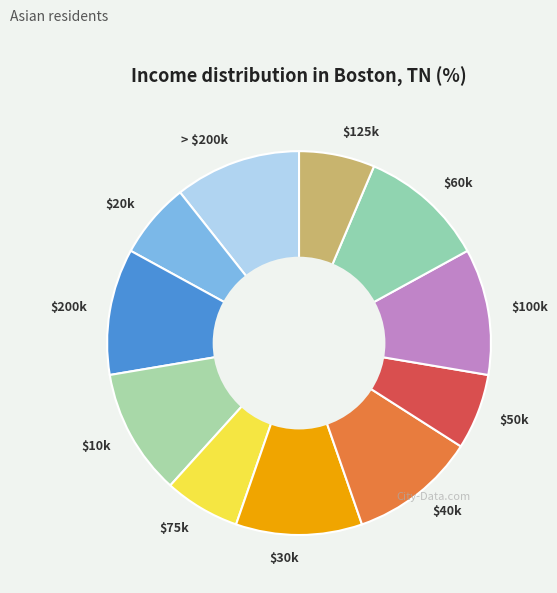

Does any single category account for the majority?

No